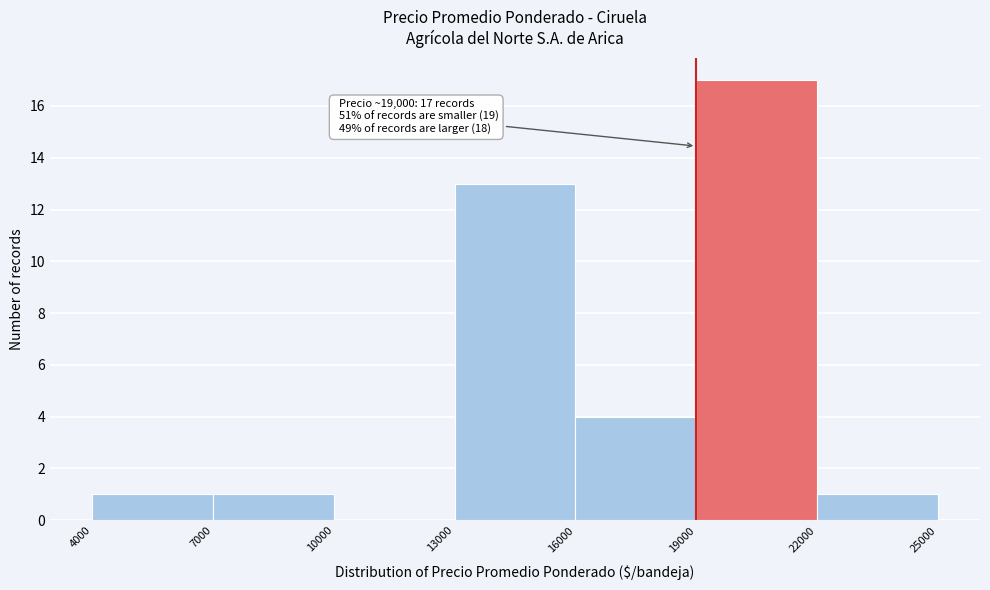

Which range on the x-axis has the tallest bar?

19000 to 22000